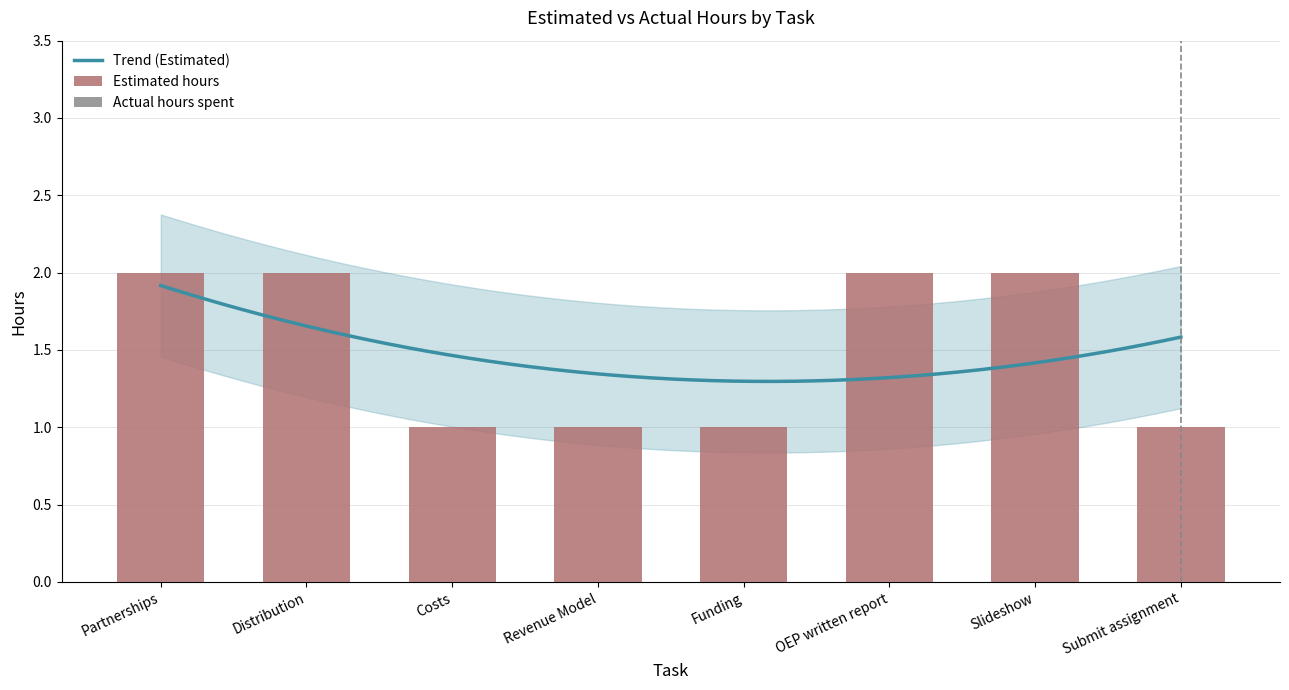

Which category has the highest value across all series?

Partnerships